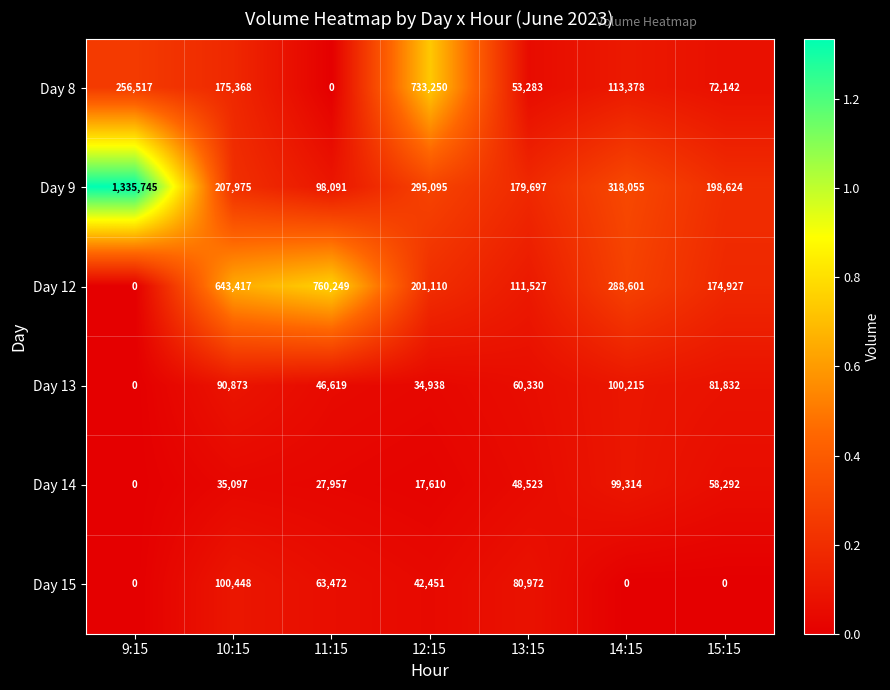

What is the total value across all series at 15:15?

585817